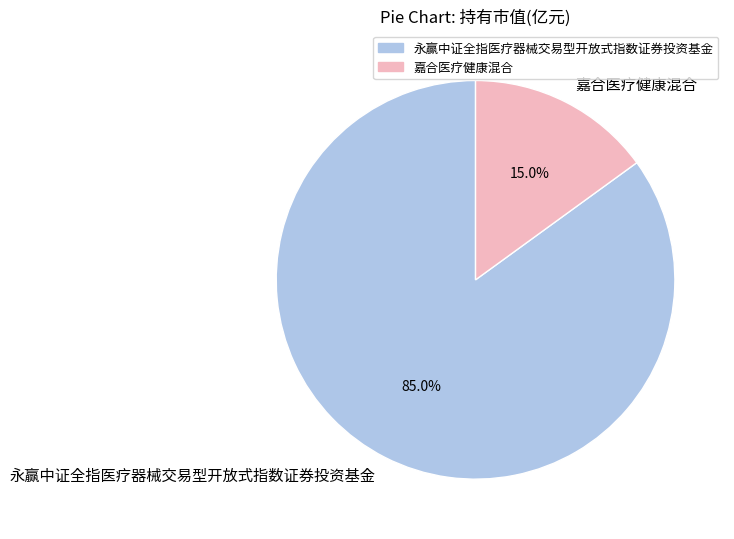

What percentage is the 嘉合医疗健康混合 slice, to the nearest percent?

15%